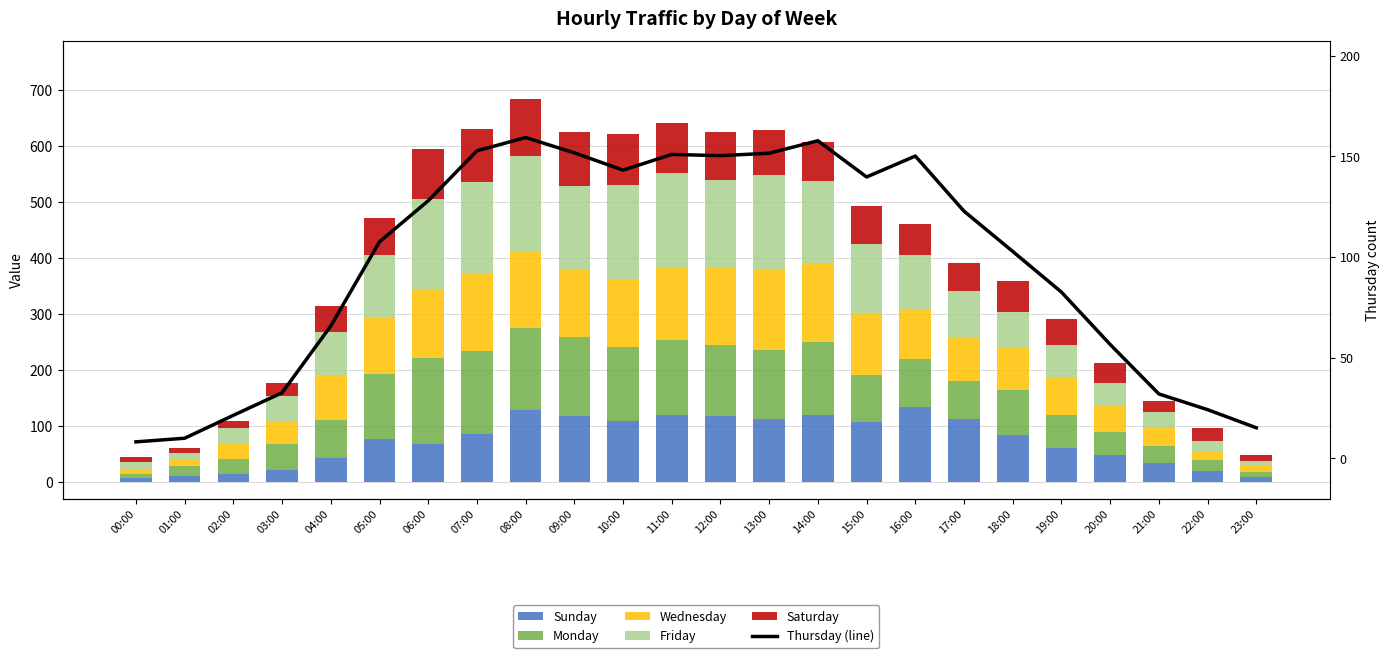

Rank the categories by Saturday value from highest to lowest.

08:00, 09:00, 07:00, 10:00, 06:00, 11:00, 12:00, 13:00, 14:00, 15:00, 05:00, 16:00, 18:00, 17:00, 04:00, 19:00, 20:00, 03:00, 22:00, 21:00, 02:00, 23:00, 01:00, 00:00